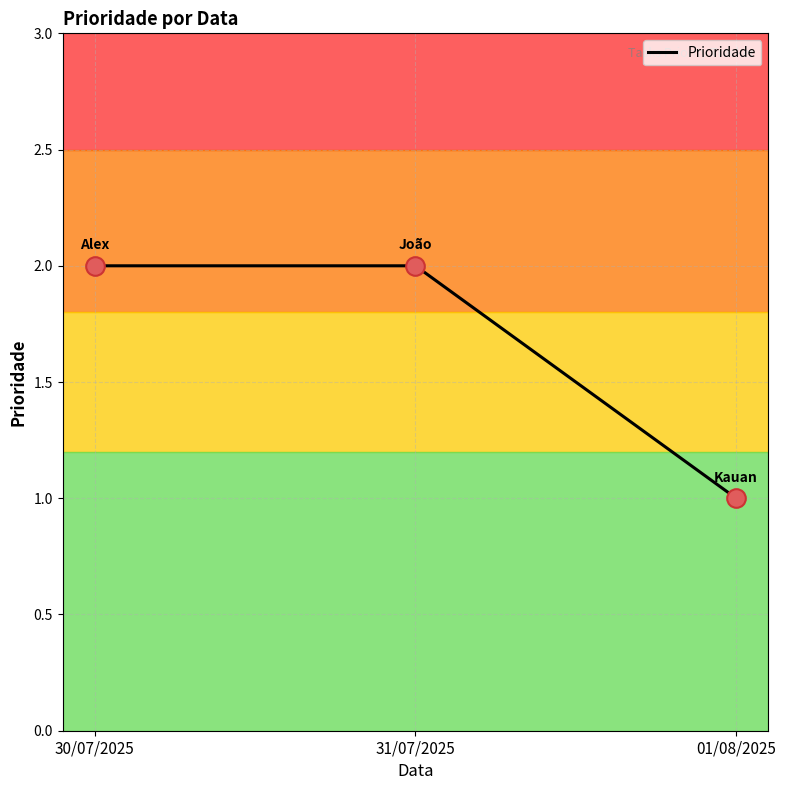

Which has a higher value, 01/08/2025 or 30/07/2025?

30/07/2025